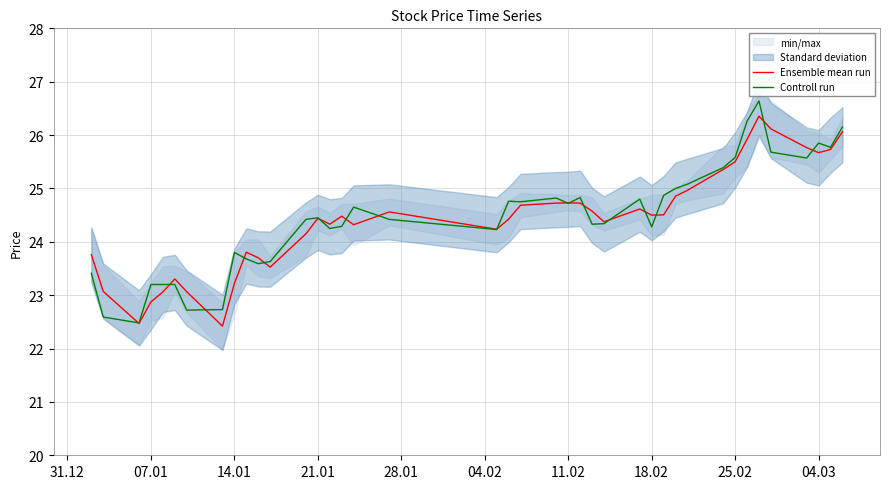

What is the sum of all Controll run values?

978.4